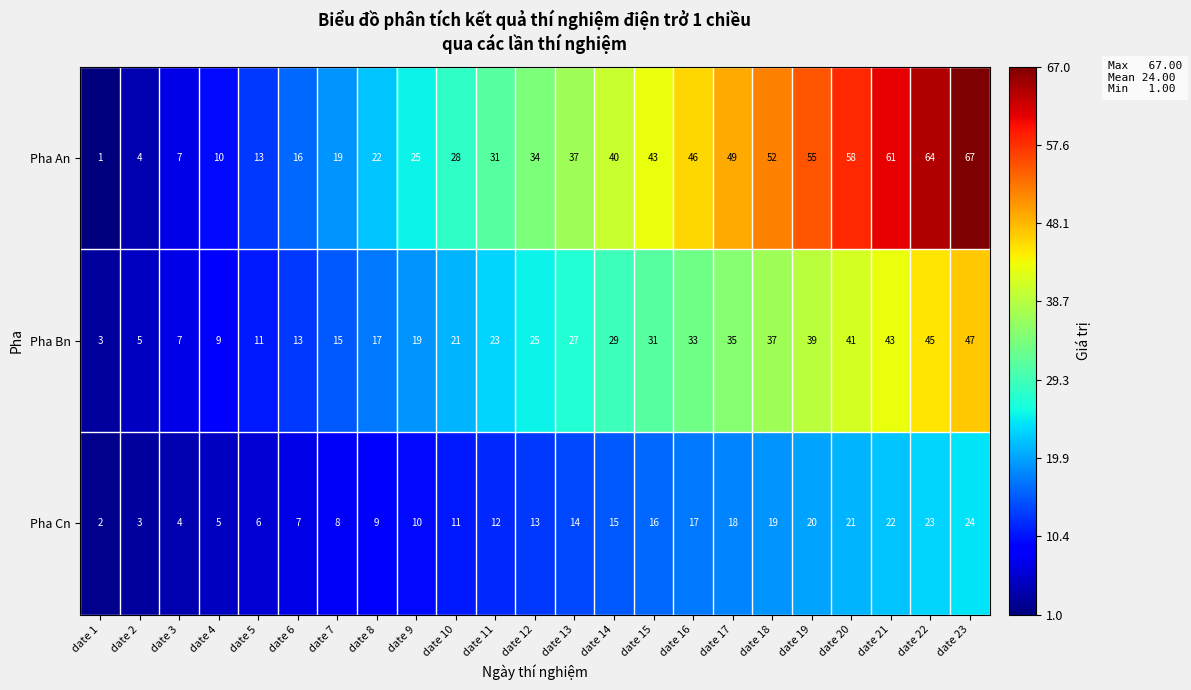

Rank the series by their maximum value, from highest to lowest.

Pha An, Pha Bn, Pha Cn